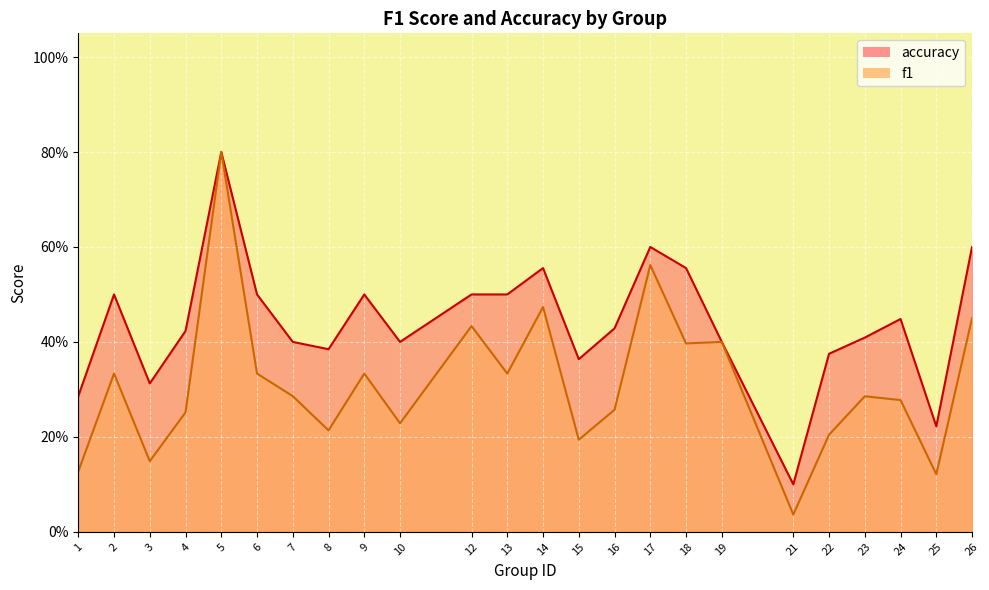

Where is accuracy nearest to the value 0?

21